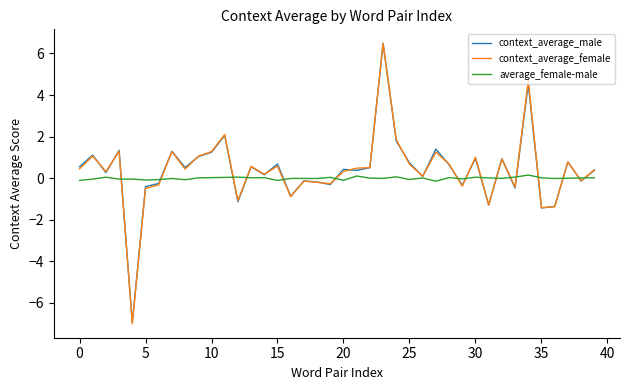

How many categories are shown in the chart?

40